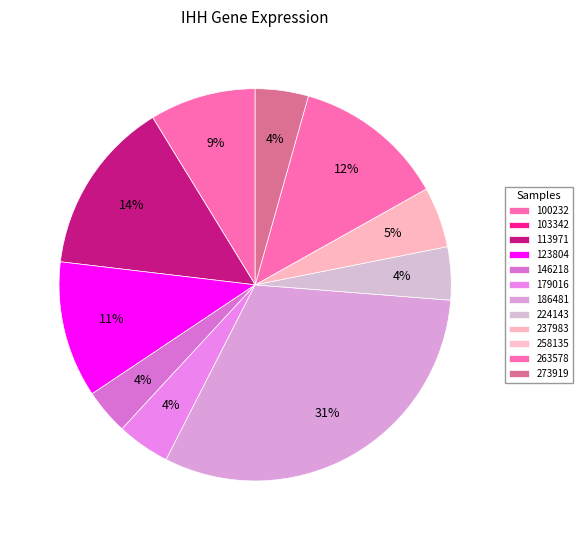

Count the number of slices in the pie.

12